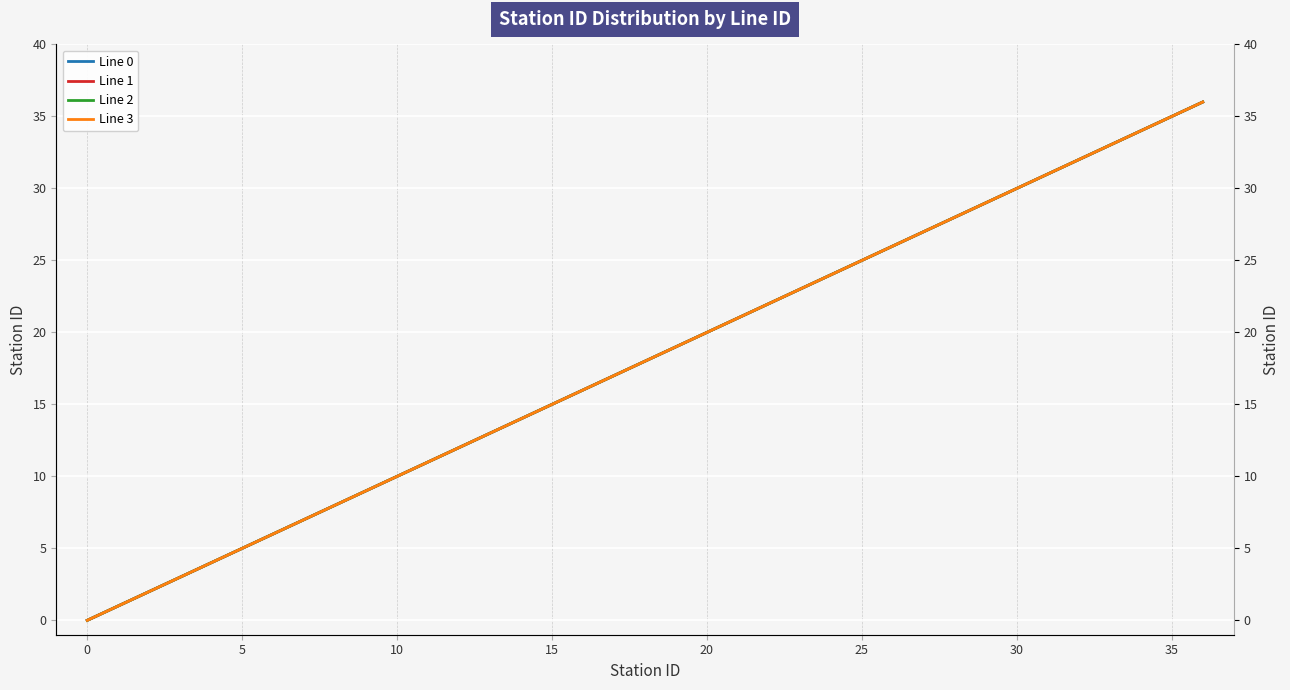

True or false: Line 2 and Line 1 cross at least once.

False